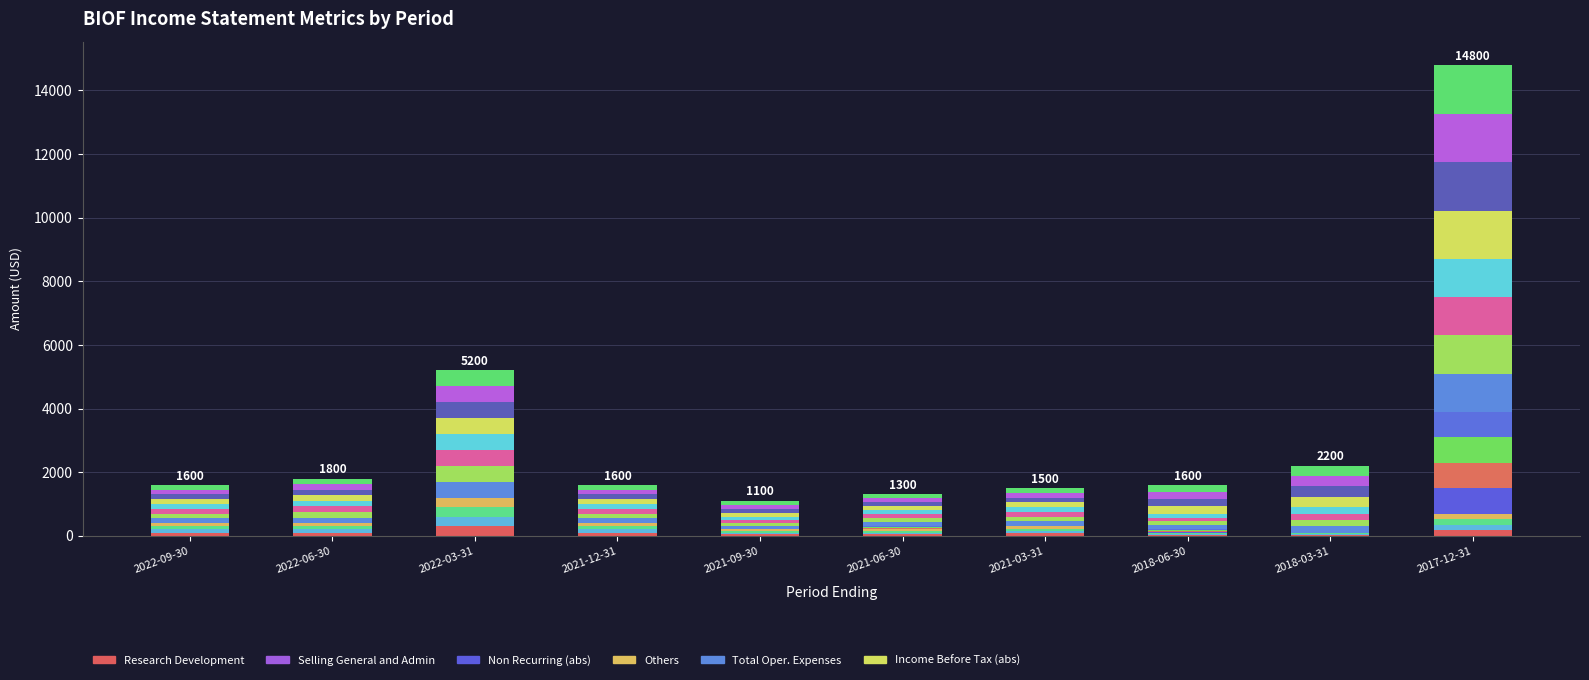

Is it true that Others equals 0 at 2021-12-31?

True